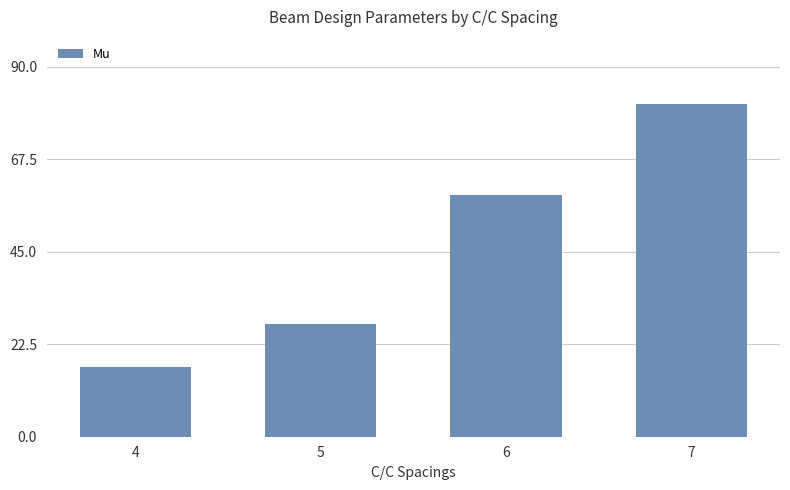

True or false: the data shows 35.5 at 6.

False